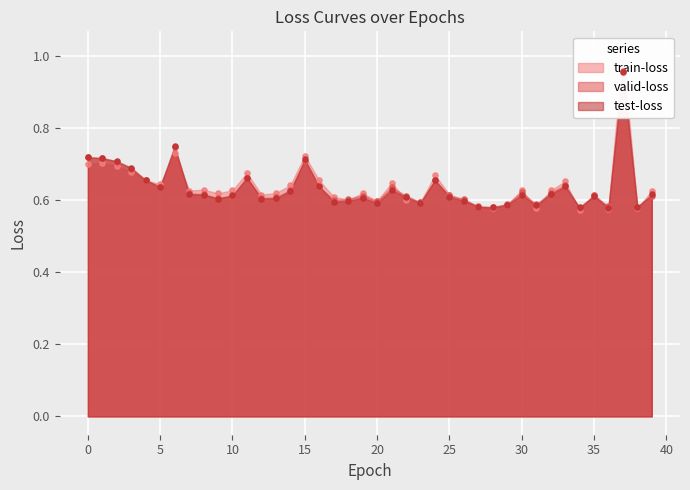

At which category is the sum across all series the highest?

37